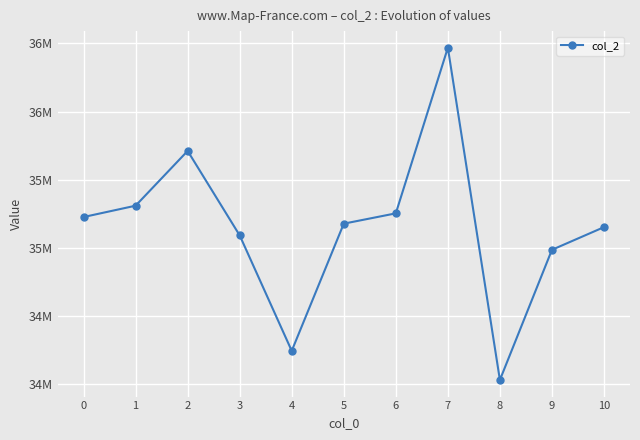

True or false: the data shows 35252458 at 6.

True